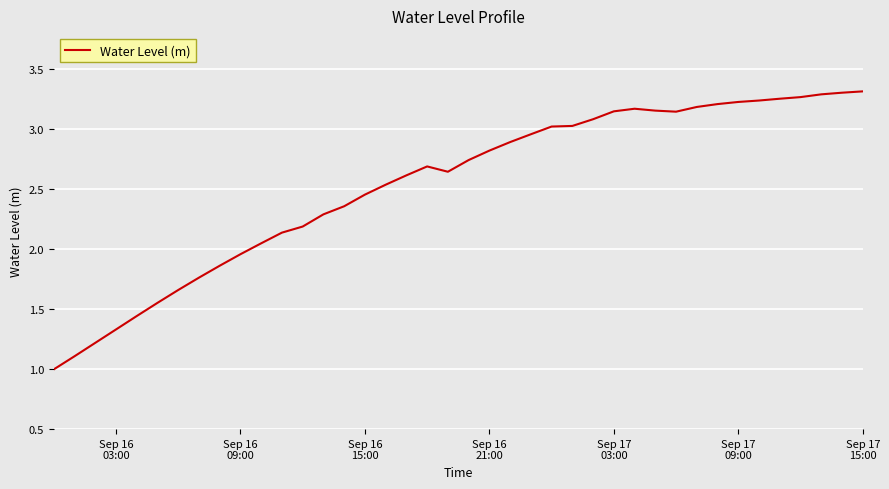

What is the smallest value displayed?

1.0